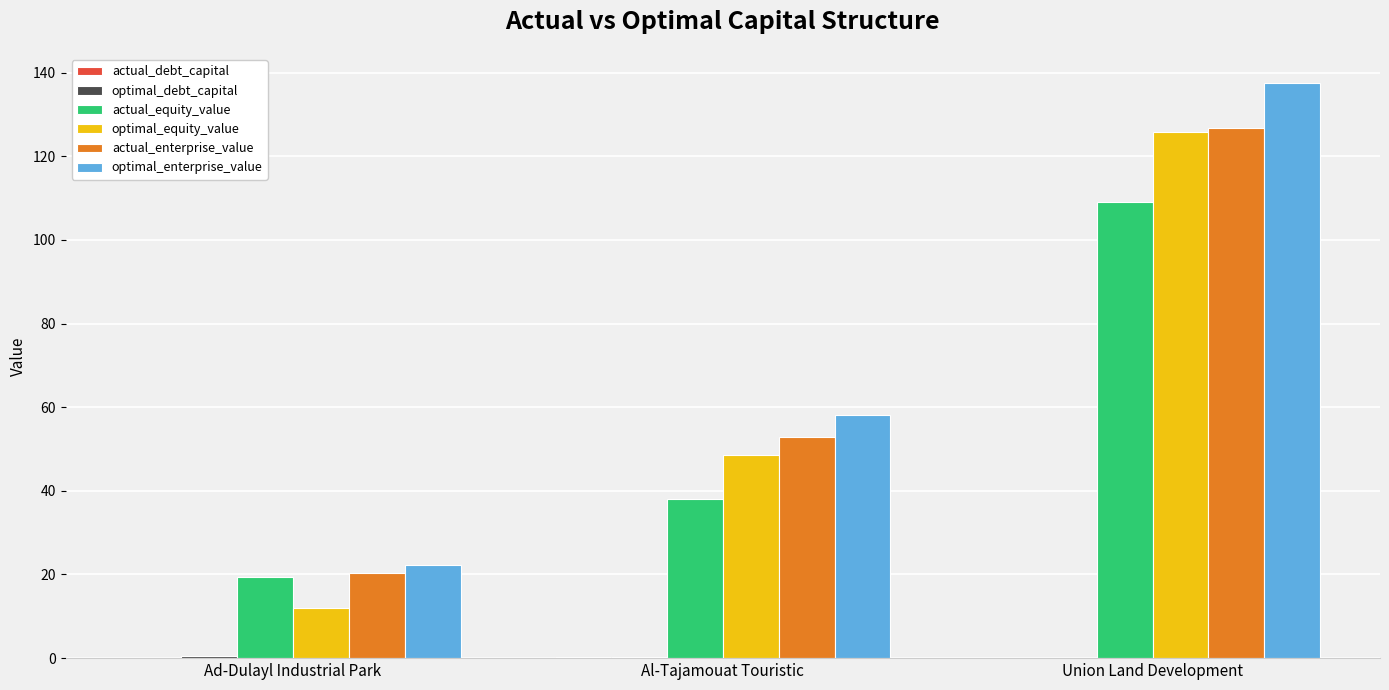

Which label corresponds to the largest value in the chart?

Union Land Development